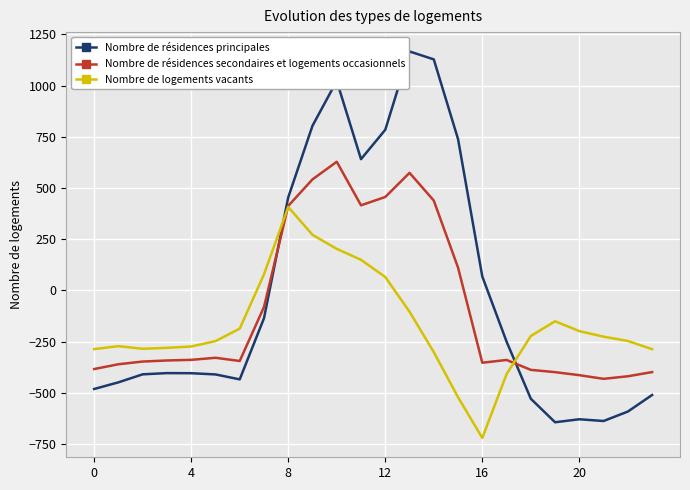

Which series has the largest range (max minus min)?

Nombre de résidences principales